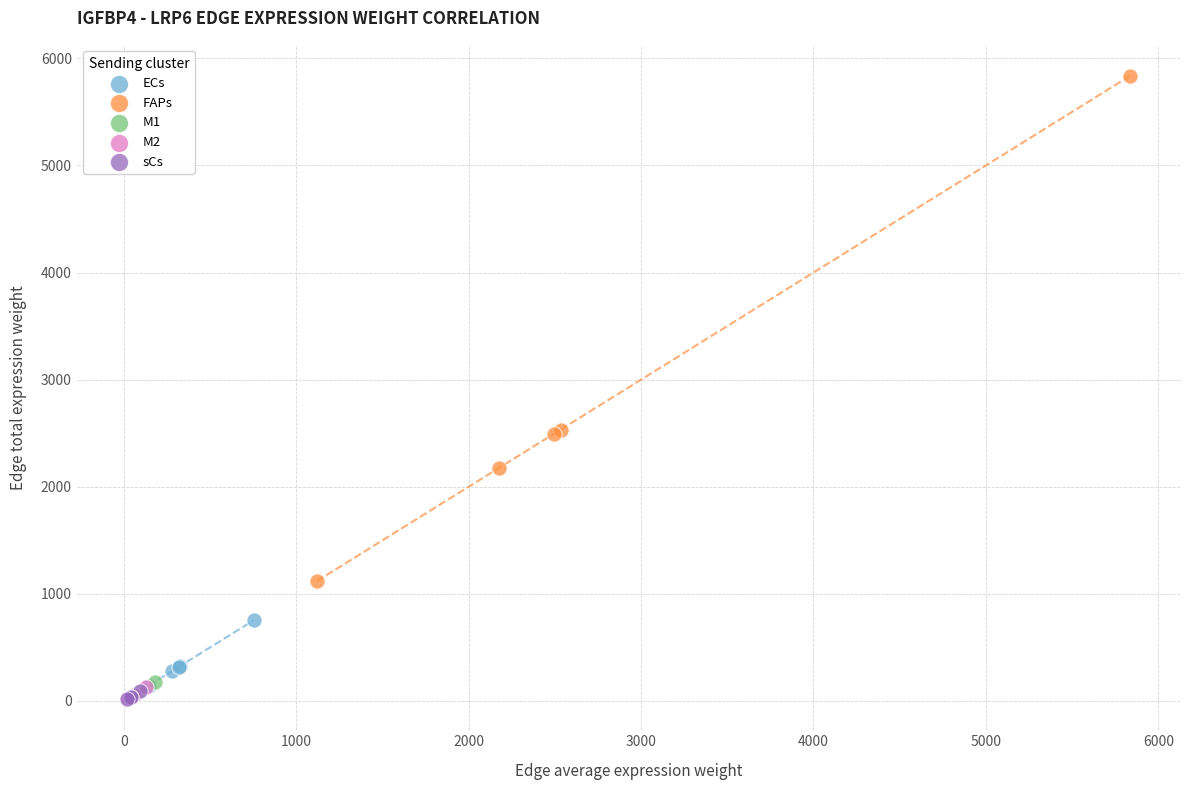

Which series reaches the maximum Y coordinate?

FAPs